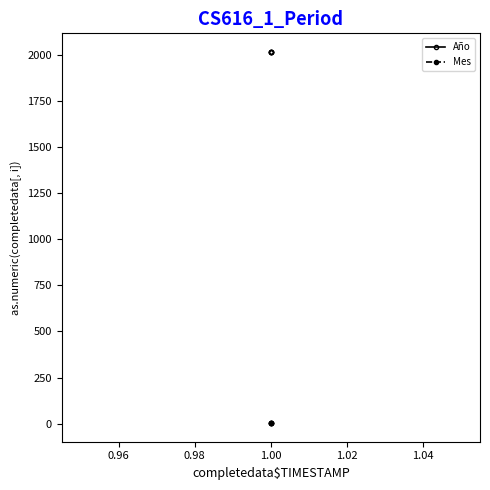

What is the lowest value of the Mes series?

2